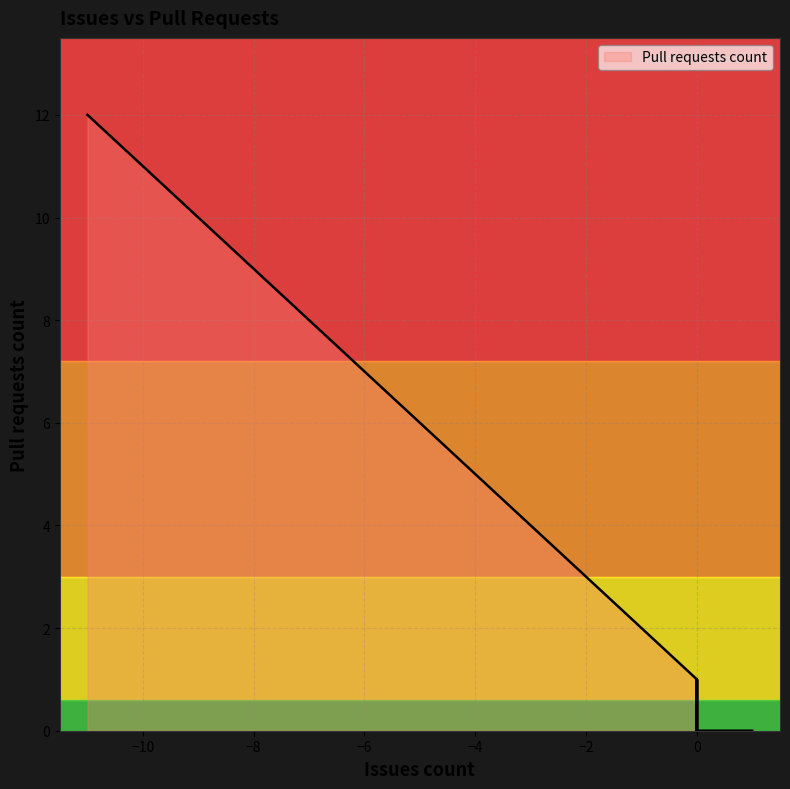

Between -1 and 1, which is larger?

-1